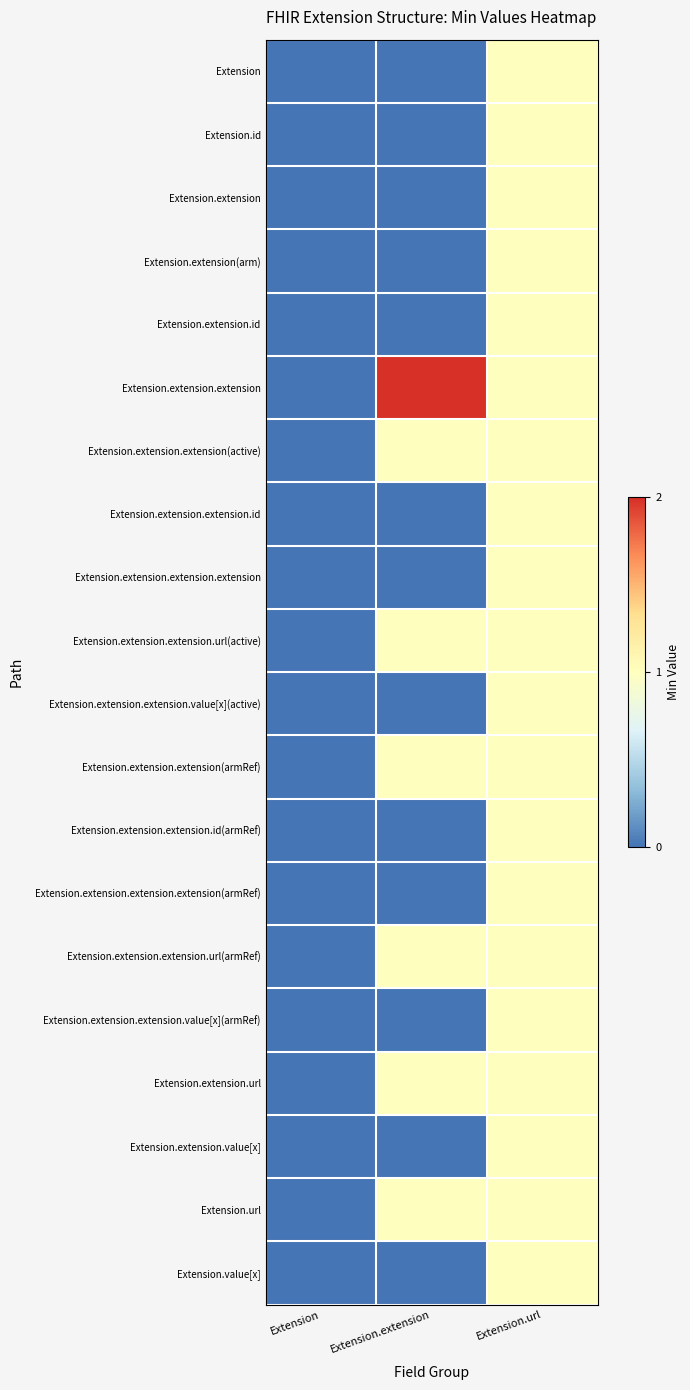

Reading left to right, list all the values displayed in this chart.

Extension: Extension=0	Extension.extension=0	Extension.url=1
Extension.id: Extension=0	Extension.extension=0	Extension.url=1
Extension.extension: Extension=0	Extension.extension=0	Extension.url=1
Extension.extension(arm): Extension=0	Extension.extension=0	Extension.url=1
Extension.extension.id: Extension=0	Extension.extension=0	Extension.url=1
Extension.extension.extension: Extension=0	Extension.extension=2	Extension.url=1
Extension.extension.extension(active): Extension=0	Extension.extension=1	Extension.url=1
Extension.extension.extension.id: Extension=0	Extension.extension=0	Extension.url=1
Extension.extension.extension.extension: Extension=0	Extension.extension=0	Extension.url=1
Extension.extension.extension.url(active): Extension=0	Extension.extension=1	Extension.url=1
Extension.extension.extension.value[x](active): Extension=0	Extension.extension=0	Extension.url=1
Extension.extension.extension(armRef): Extension=0	Extension.extension=1	Extension.url=1
Extension.extension.extension.id(armRef): Extension=0	Extension.extension=0	Extension.url=1
Extension.extension.extension.extension(armRef): Extension=0	Extension.extension=0	Extension.url=1
Extension.extension.extension.url(armRef): Extension=0	Extension.extension=1	Extension.url=1
Extension.extension.extension.value[x](armRef): Extension=0	Extension.extension=0	Extension.url=1
Extension.extension.url: Extension=0	Extension.extension=1	Extension.url=1
Extension.extension.value[x]: Extension=0	Extension.extension=0	Extension.url=1
Extension.url: Extension=0	Extension.extension=1	Extension.url=1
Extension.value[x]: Extension=0	Extension.extension=0	Extension.url=1